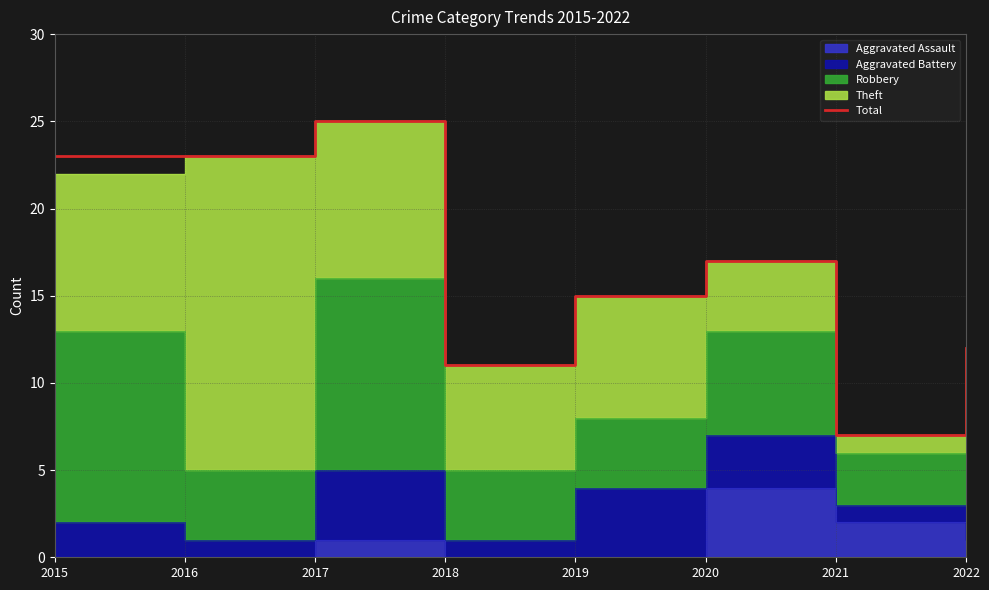

Approximately how many times larger is the value at 2022 compared to 2018?

1.1